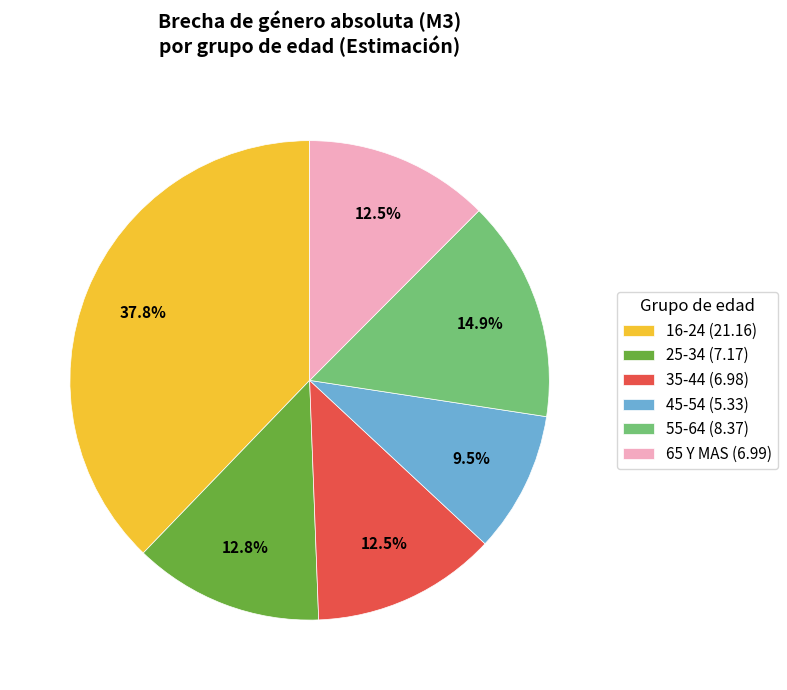

How much of the chart is everything except 16-24 (21.16)?

62.2%